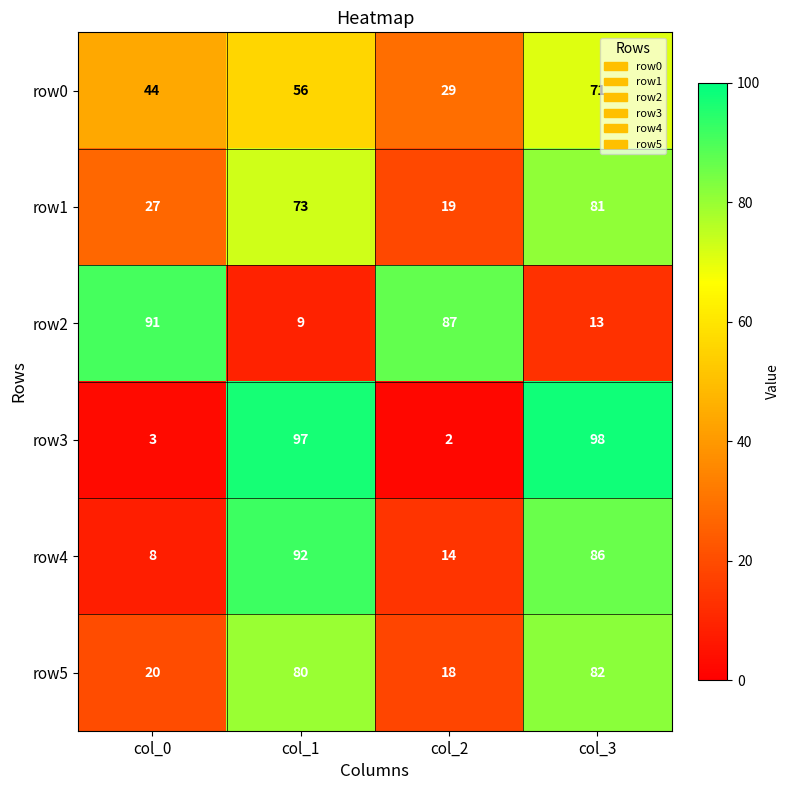

Rank the series at col_2 from lowest to highest value.

row3, row4, row5, row1, row0, row2